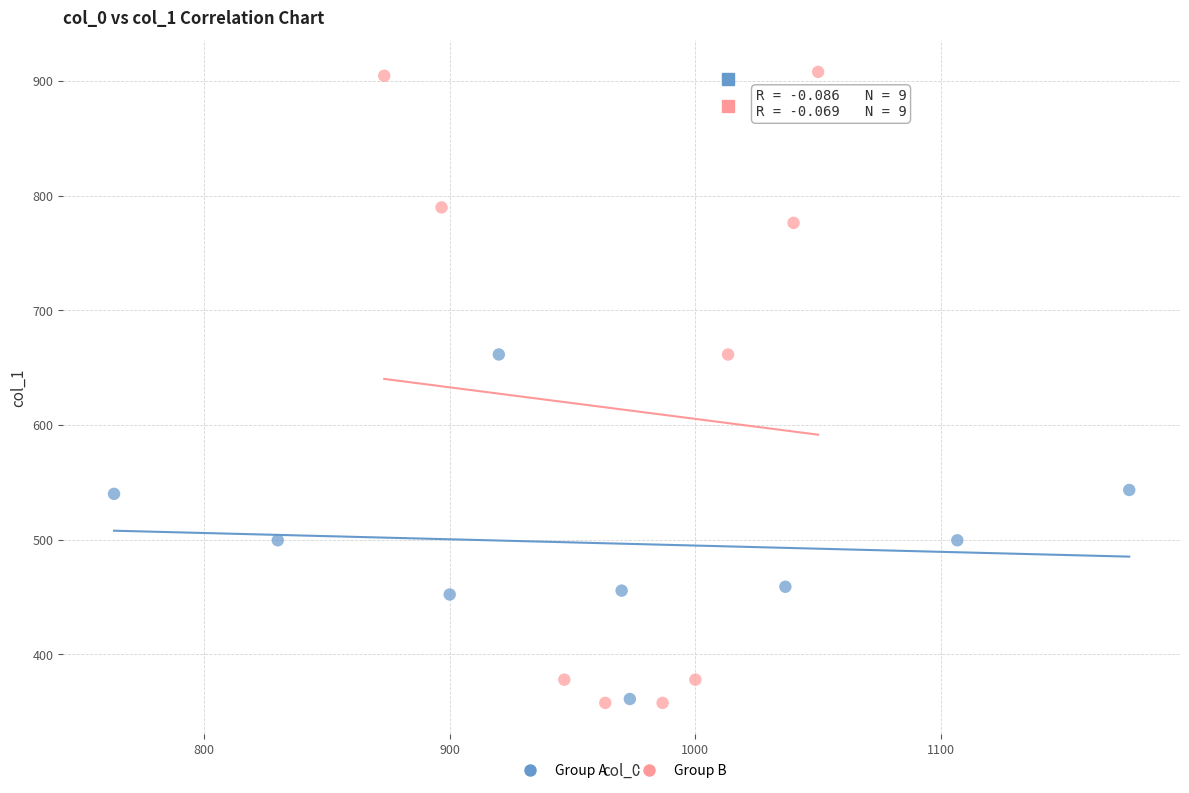

Which series has the largest Y range (max minus min)?

Group B